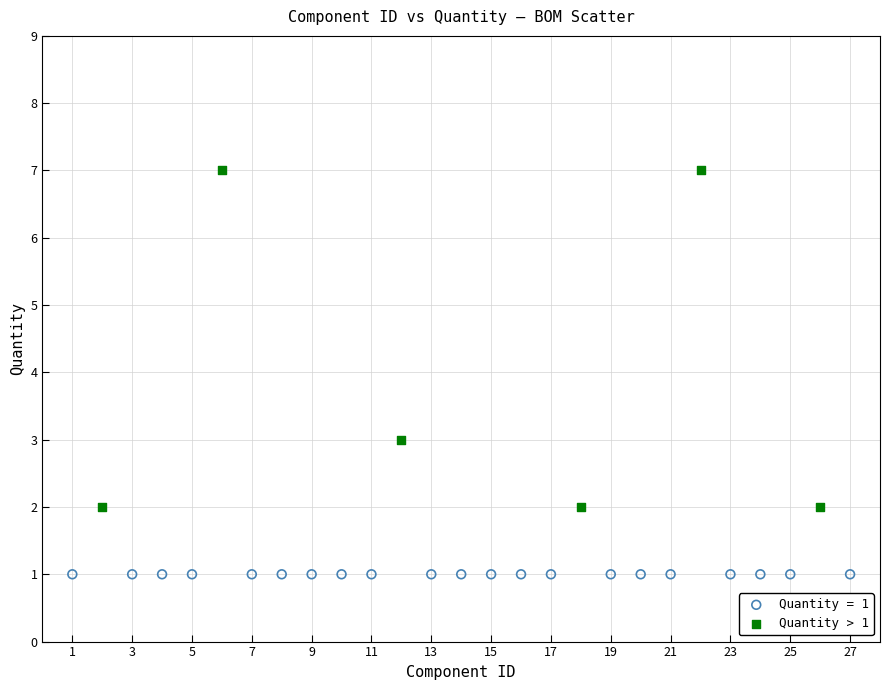

Which series contains the highest Y value?

Quantity > 1